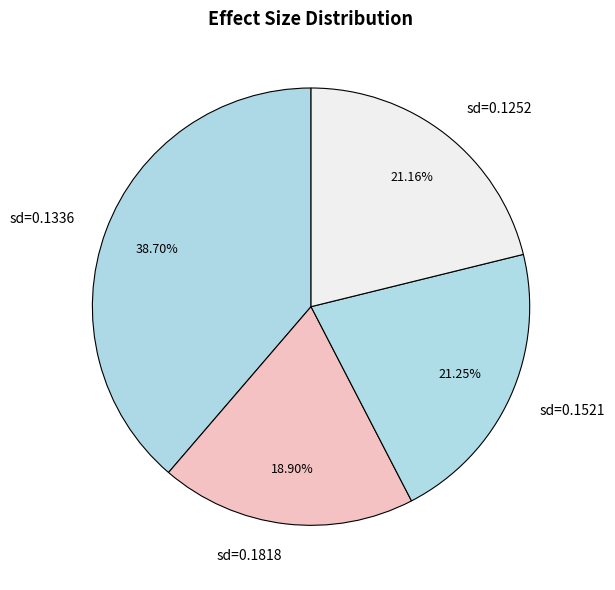

Is there a majority slice in this chart?

No